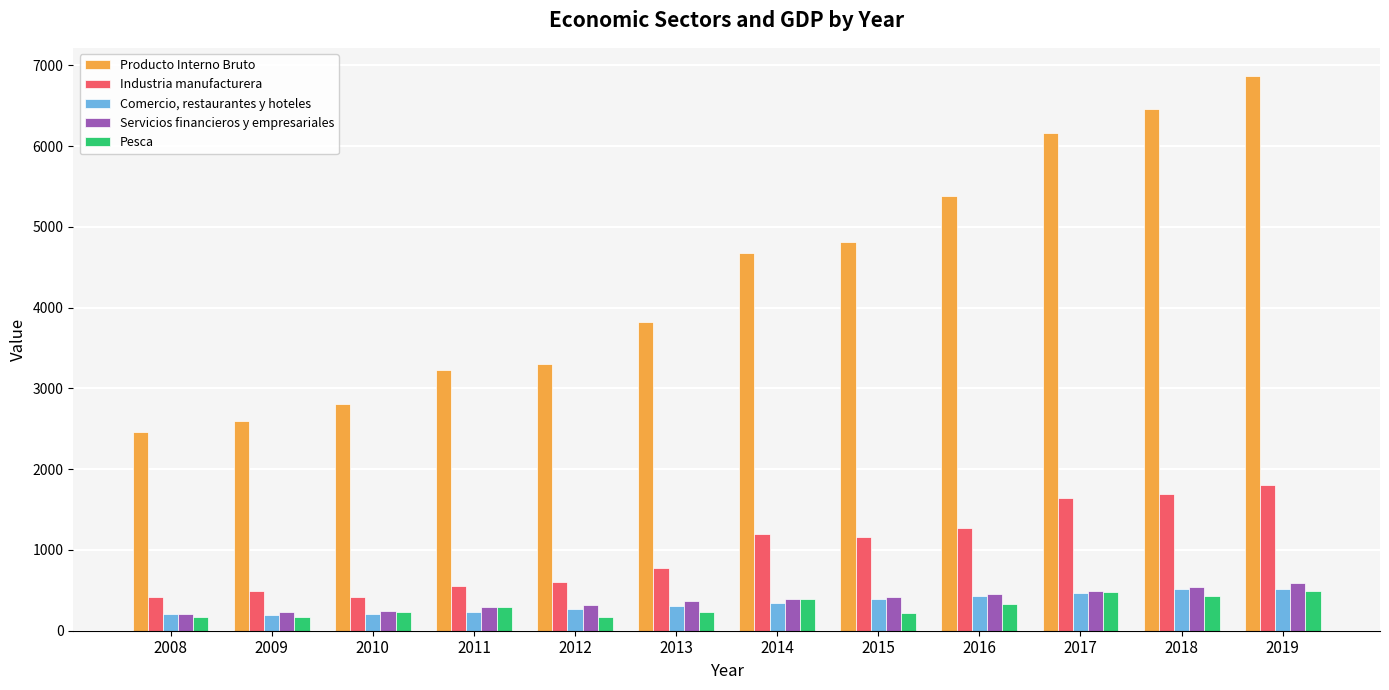

Rank the series at 2014 from highest to lowest value.

Producto Interno Bruto, Industria manufacturera, Servicios financieros y empresariales, Pesca, Comercio, restaurantes y hoteles